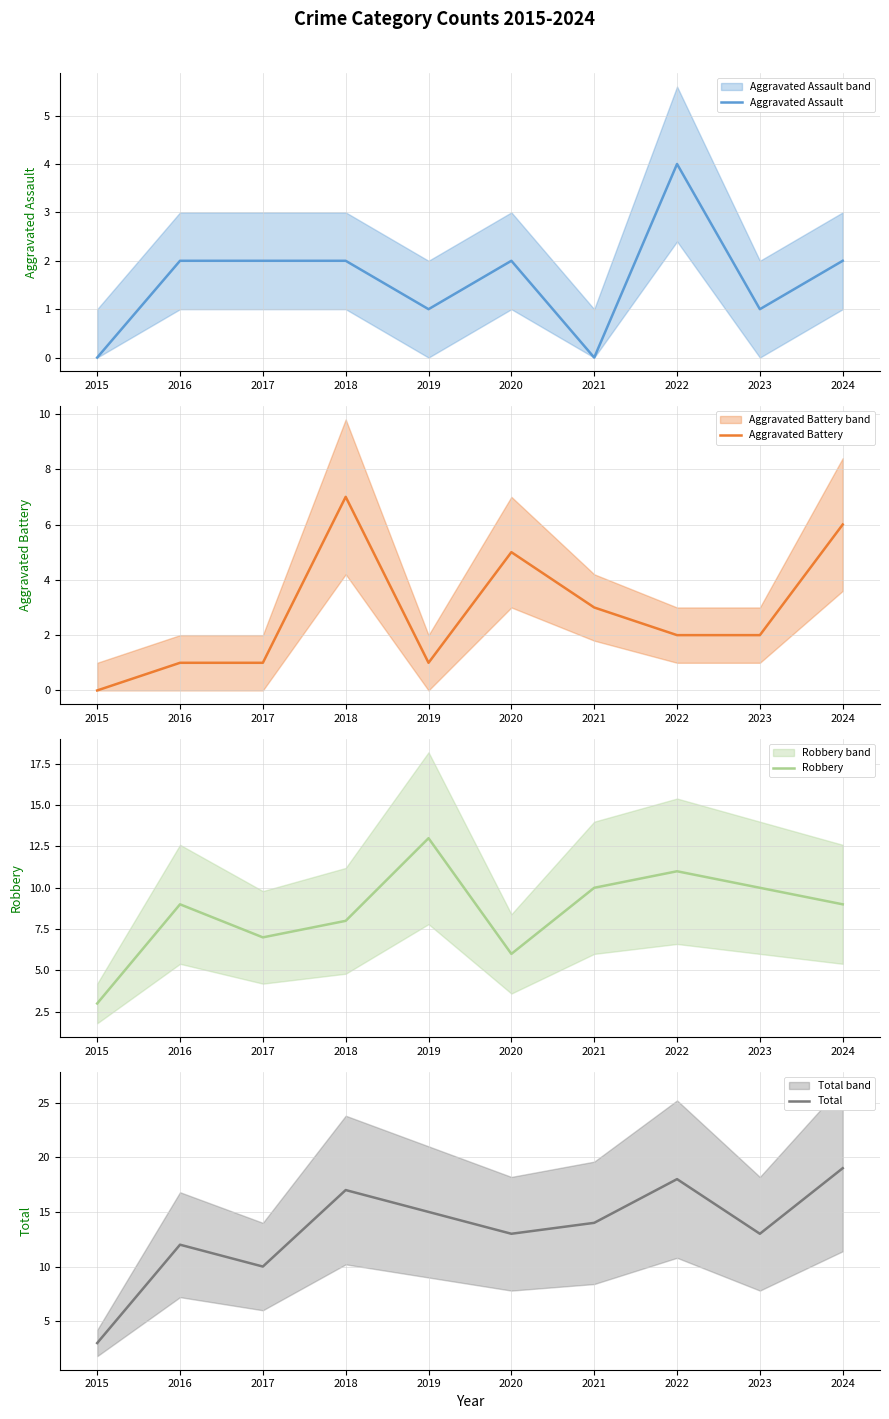

True or false: Aggravated Battery and Total intersect in this chart.

False